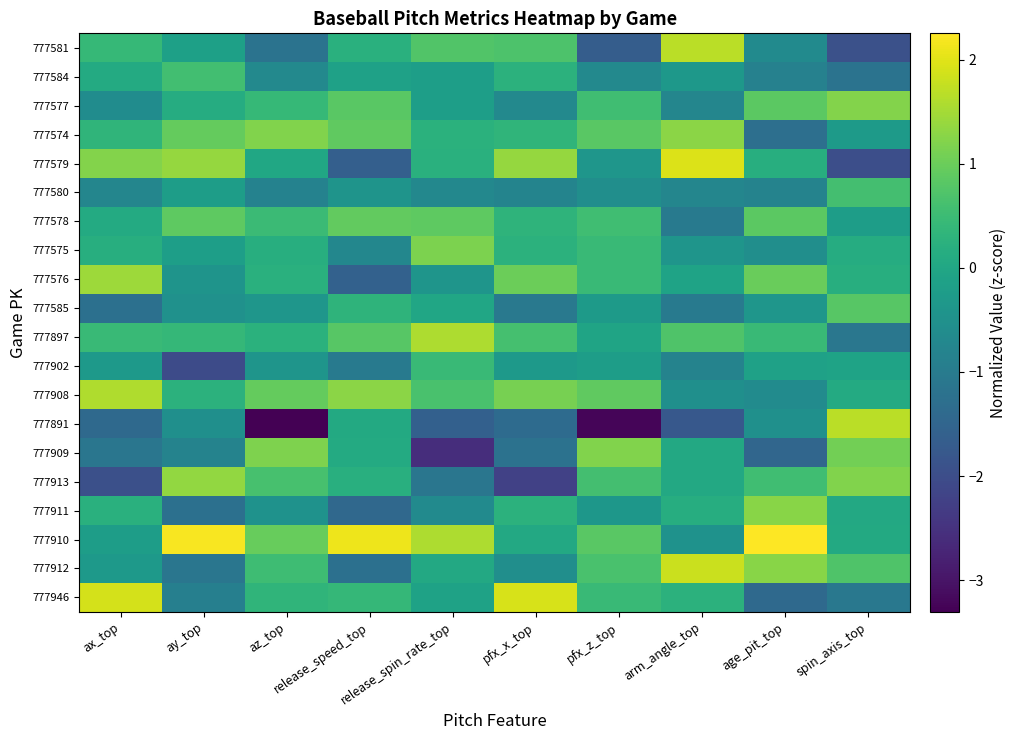

Which label corresponds to the largest value in the chart?

age_pit_top